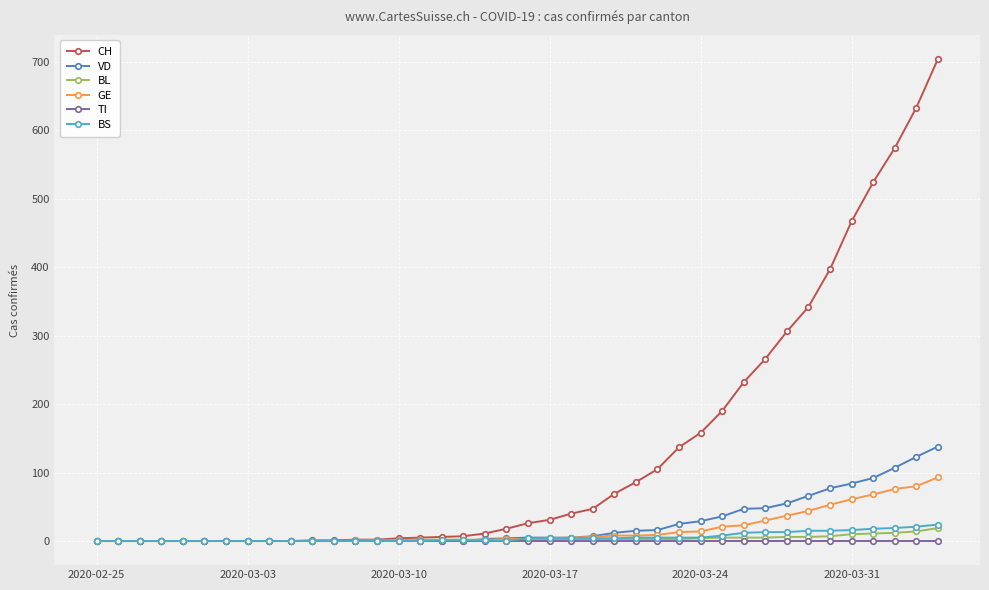

Which series has the largest total across all categories?

CH